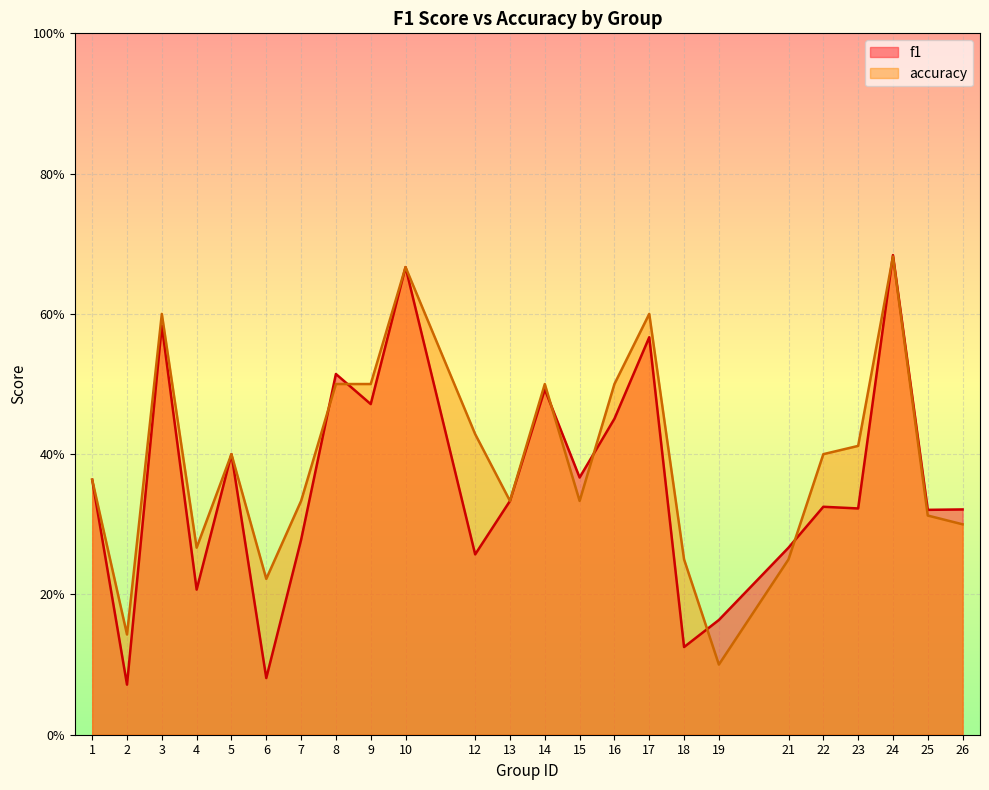

How many accuracy values are between 0 and 1?

24